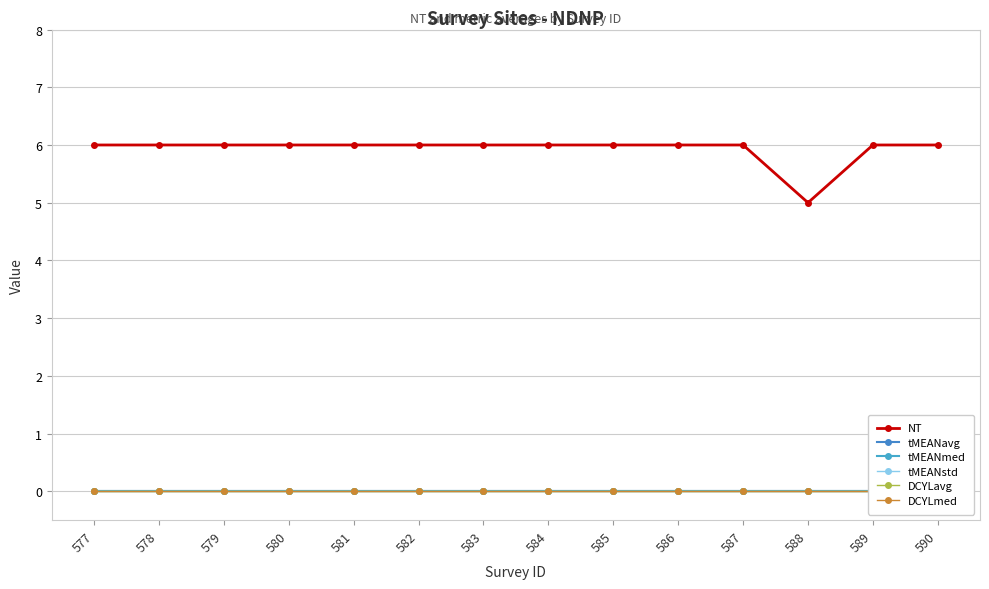

List the series in order of their peak value, highest first.

NT, tMEANavg, tMEANmed, tMEANstd, DCYLavg, DCYLmed